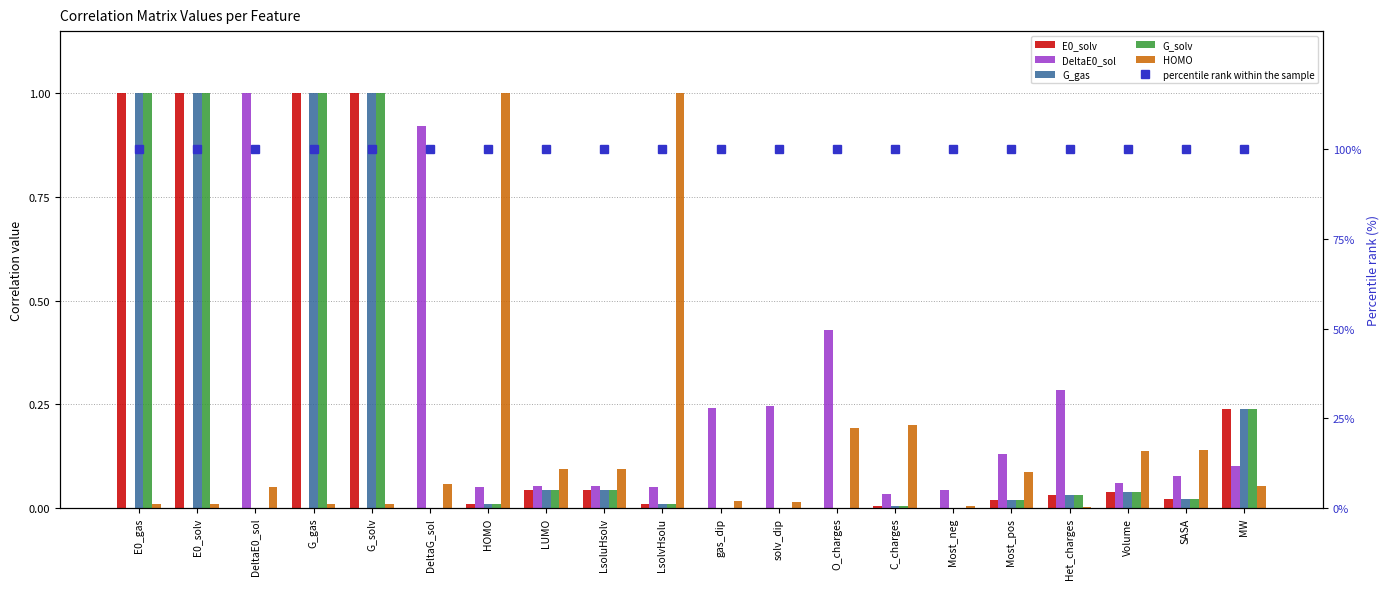

Reading left to right, list all the values displayed in this chart.

E0_solv: 1.0	1.0	0.0	1.0	1.0	0.0	0.0	0.0	0.0	0.0	0.0	0.0	0.0	0.0	0.0	0.0	0.0	0.0	0.0	0.2
DeltaE0_sol: 0.0	0.0	1.0	0.0	0.0	0.9	0.1	0.1	0.1	0.1	0.2	0.2	0.4	0.0	0.0	0.1	0.3	0.1	0.1	0.1
G_gas: 1.0	1.0	0.0	1.0	1.0	0.0	0.0	0.0	0.0	0.0	0.0	0.0	0.0	0.0	0.0	0.0	0.0	0.0	0.0	0.2
G_solv: 1.0	1.0	0.0	1.0	1.0	0.0	0.0	0.0	0.0	0.0	0.0	0.0	0.0	0.0	0.0	0.0	0.0	0.0	0.0	0.2
HOMO: 0.0	0.0	0.1	0.0	0.0	0.1	1.0	0.1	0.1	1.0	0.0	0.0	0.2	0.2	0.0	0.1	0.0	0.1	0.1	0.1
percentile rank within the sample: 100.0	100.0	100.0	100.0	100.0	100.0	100.0	100.0	100.0	100.0	100.0	100.0	100.0	100.0	100.0	100.0	100.0	100.0	100.0	100.0